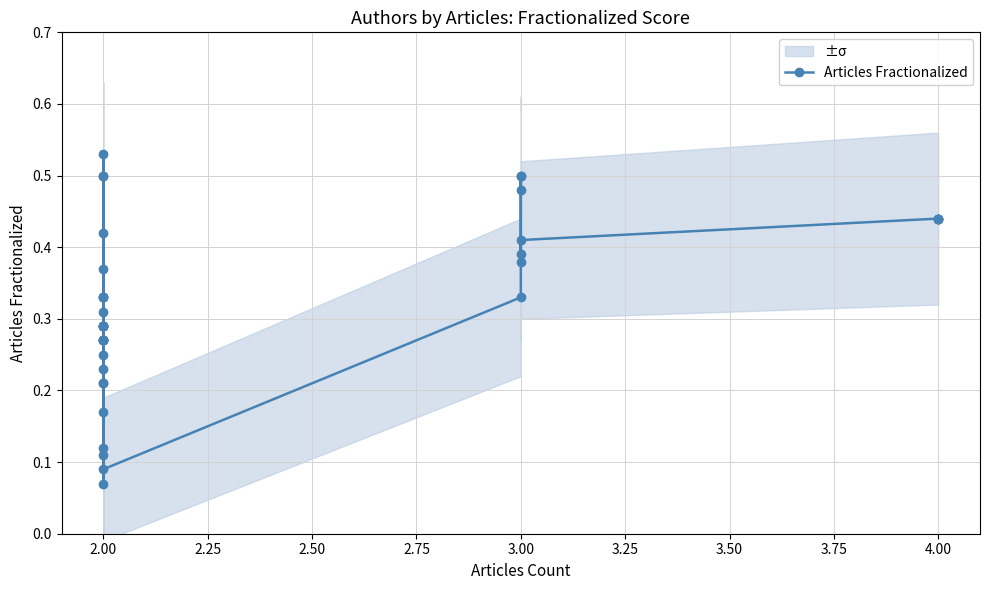

How many points are lower than both their immediate neighbors (excluding endpoints)?

11